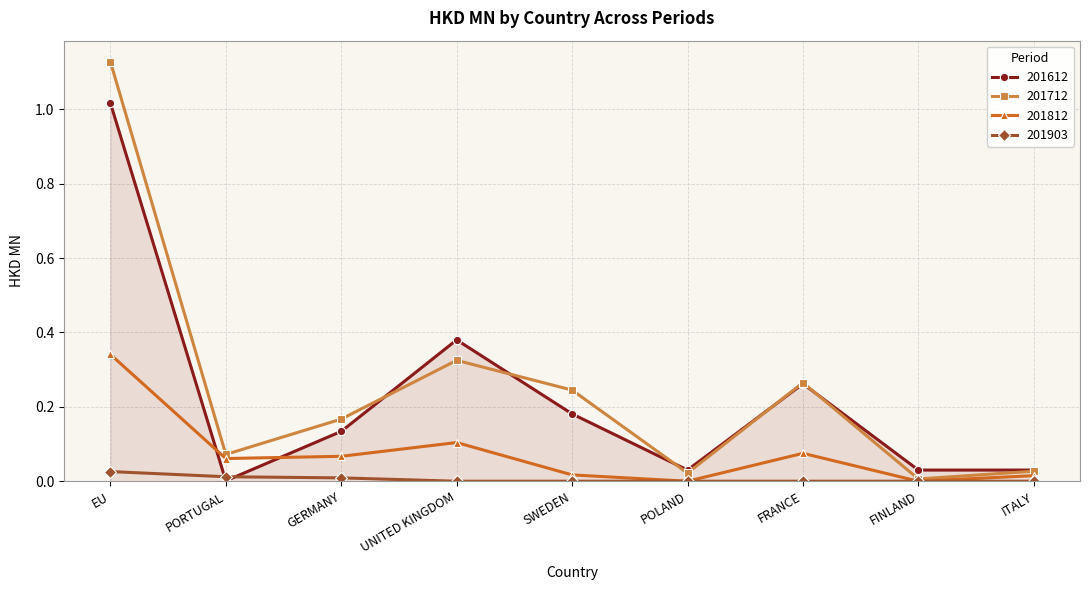

List the series in order of their peak value, highest first.

201712, 201612, 201812, 201903